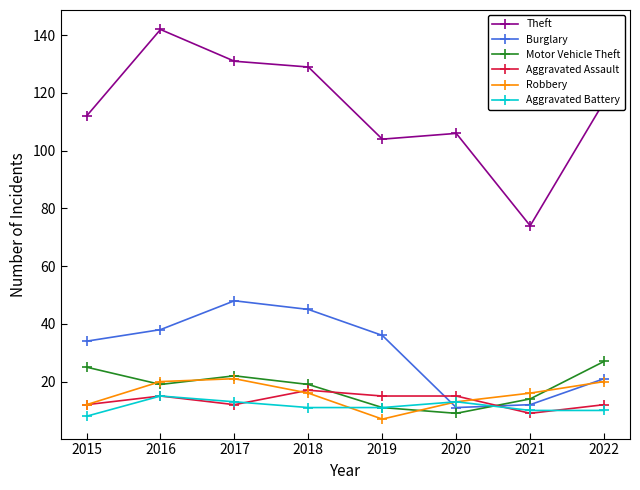

At how many categories does at least one series exceed 82?

7